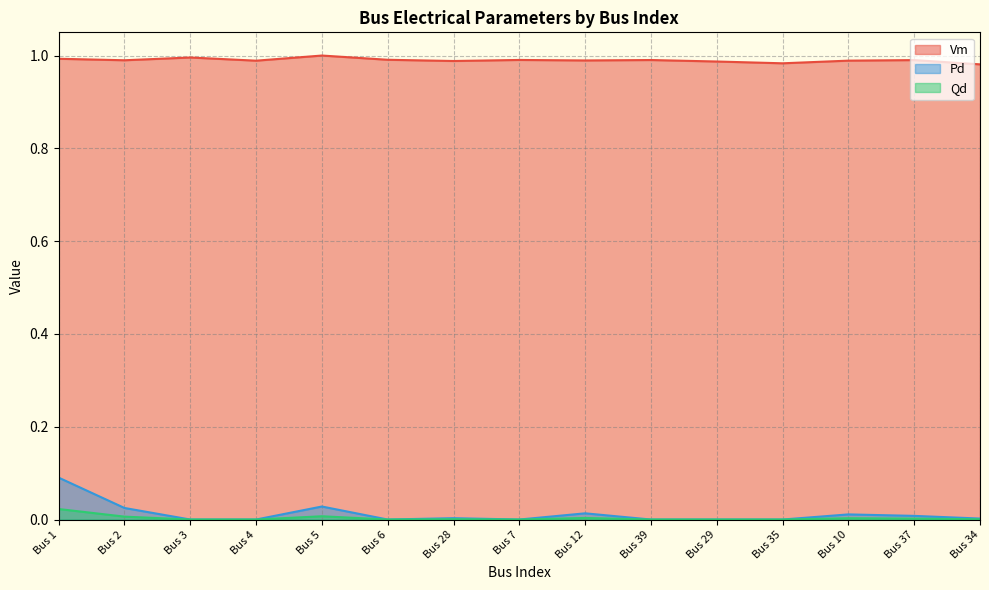

How many positive values does the Qd series have?

8